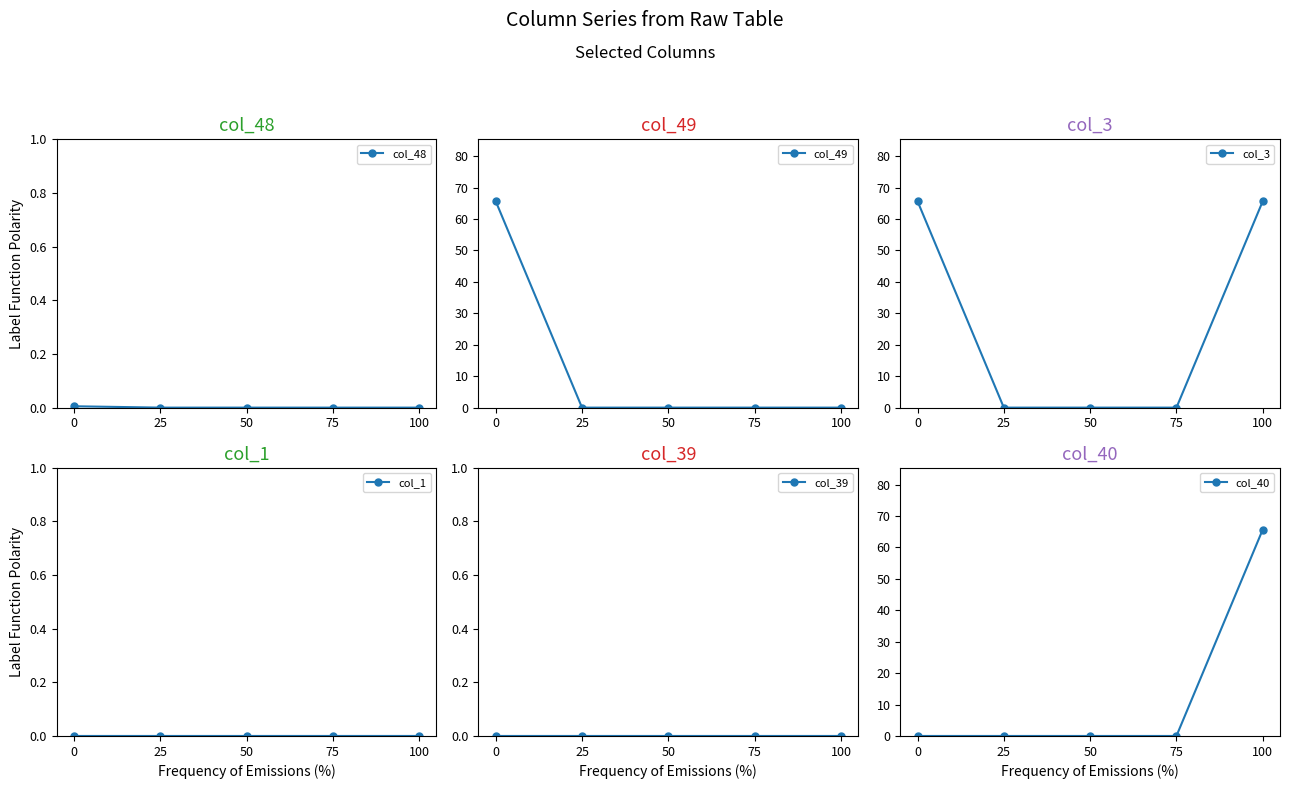

In col_48, how many points are higher than both neighbors (excluding endpoints)?

1